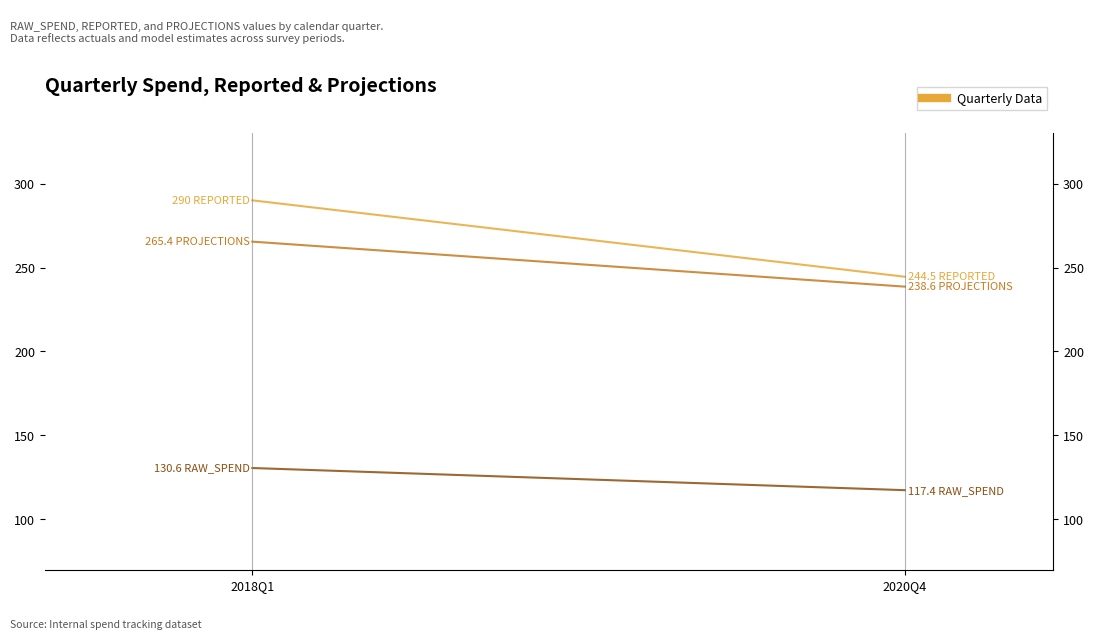

The REPORTED series shows 244.5 at 2020Q4. True or false?

True